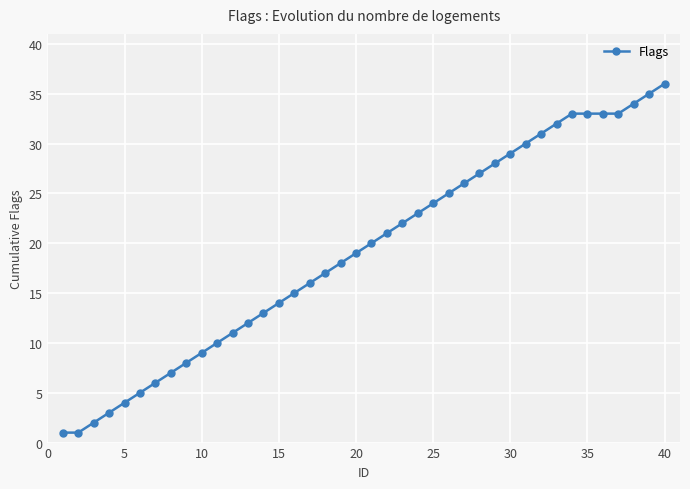

What is the difference between the maximum and minimum values?

35